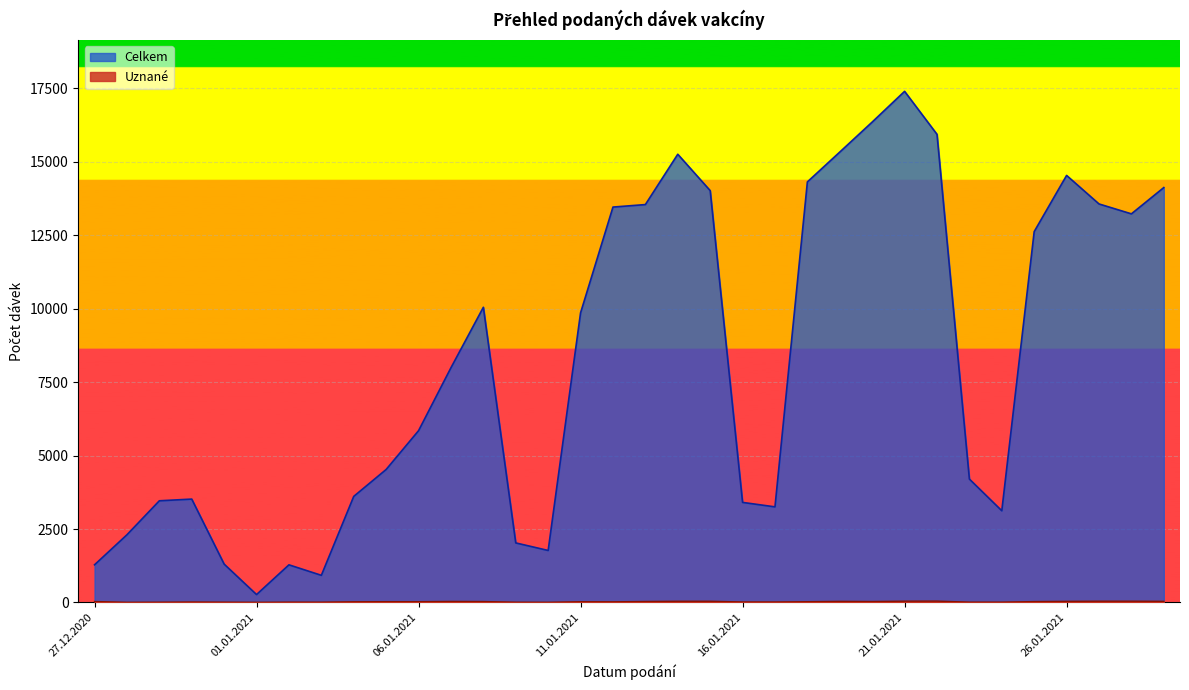

Which has a higher value, 31.12.2020 or 09.01.2021?

09.01.2021